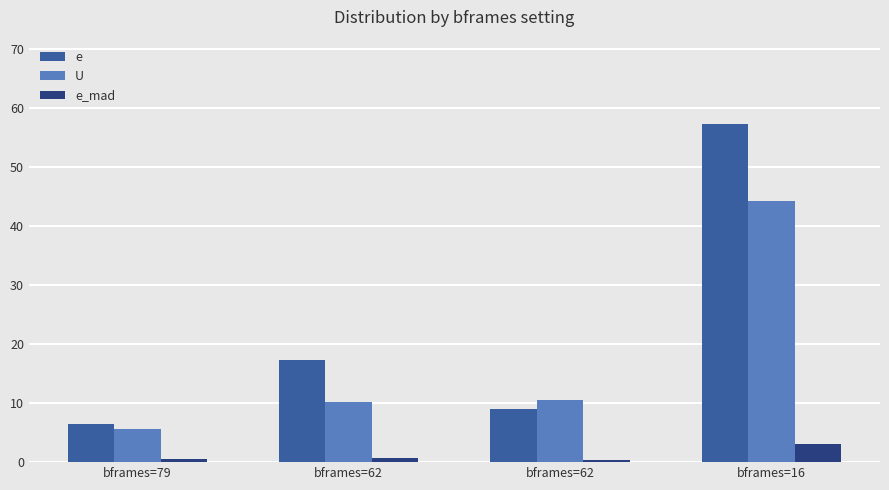

What is the sum of all e_mad values?

4.6